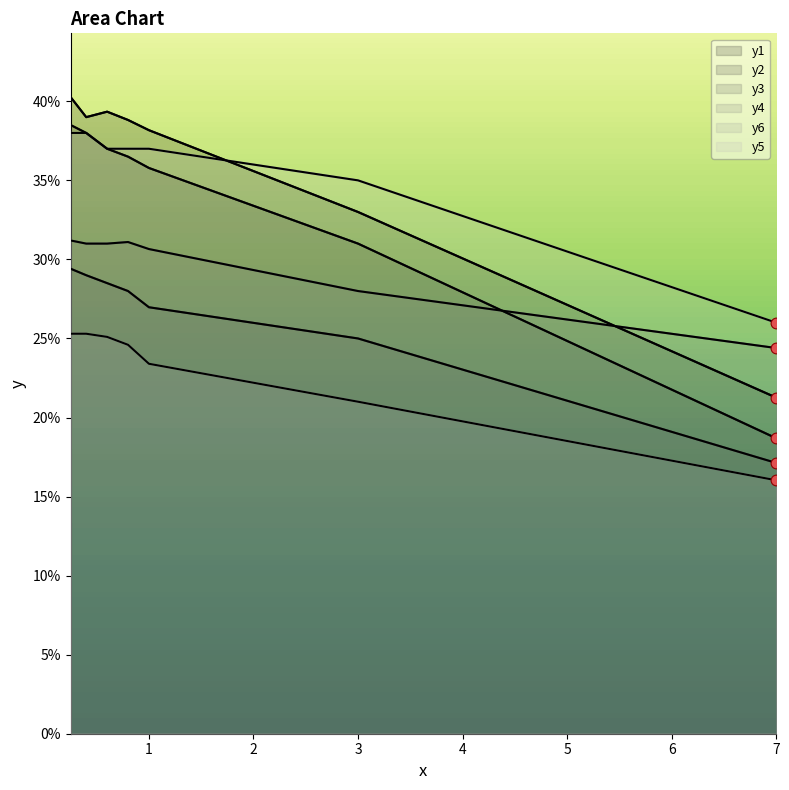

Which series contains the lowest Y value?

y6